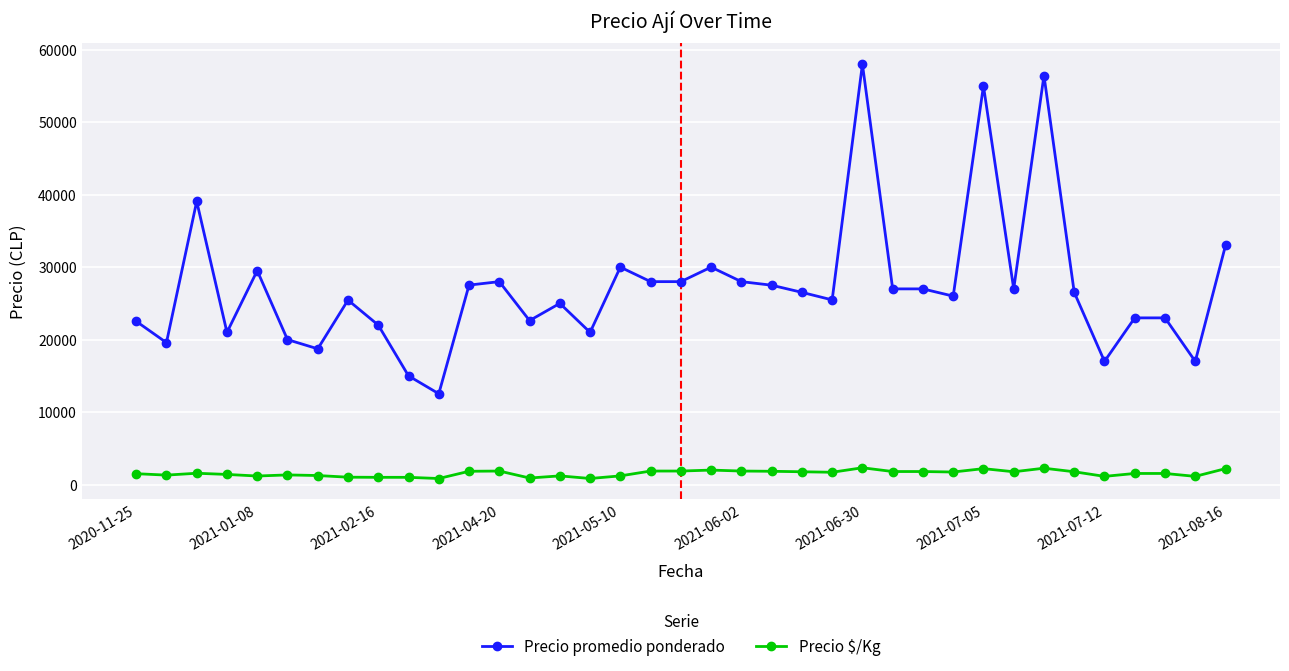

Which series has the largest total across all categories?

Precio promedio ponderado